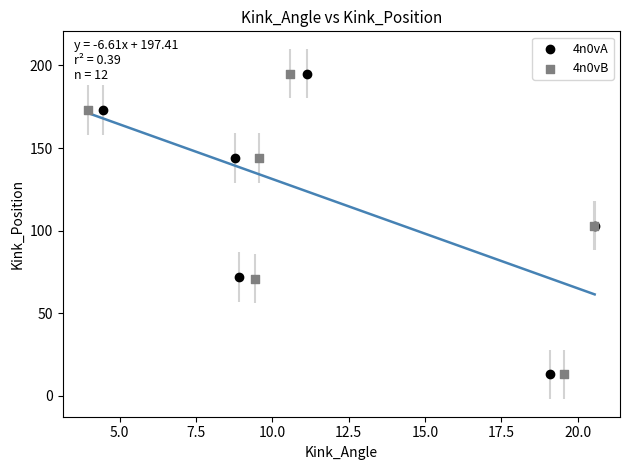

What are all the series names shown in the legend?

4n0vA, 4n0vB